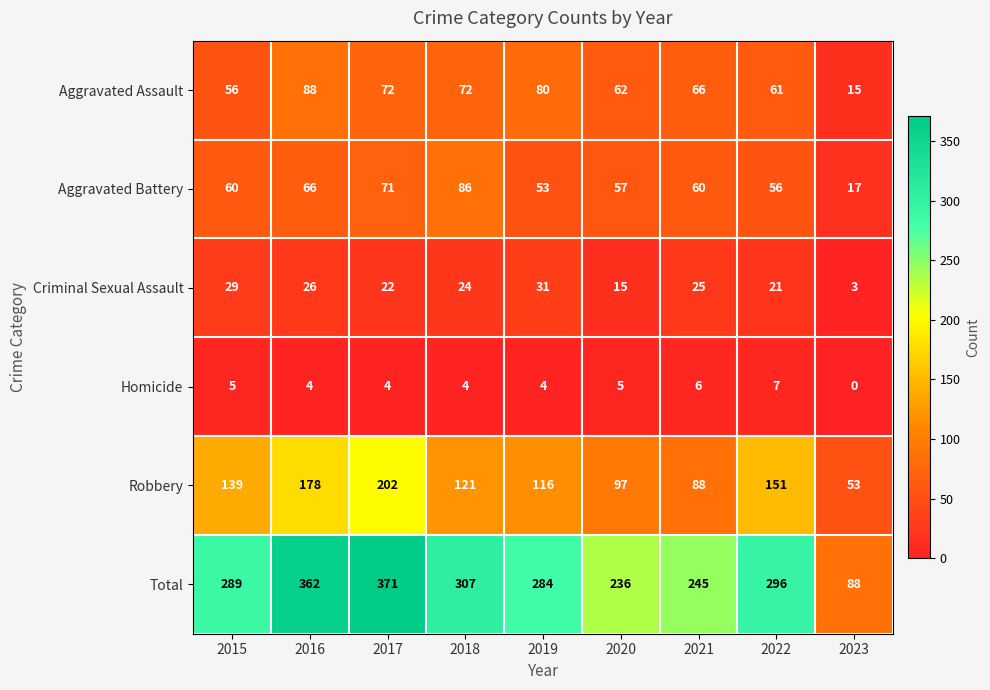

Rank the series by their maximum value, from lowest to highest.

Homicide, Criminal Sexual Assault, Aggravated Battery, Aggravated Assault, Robbery, Total